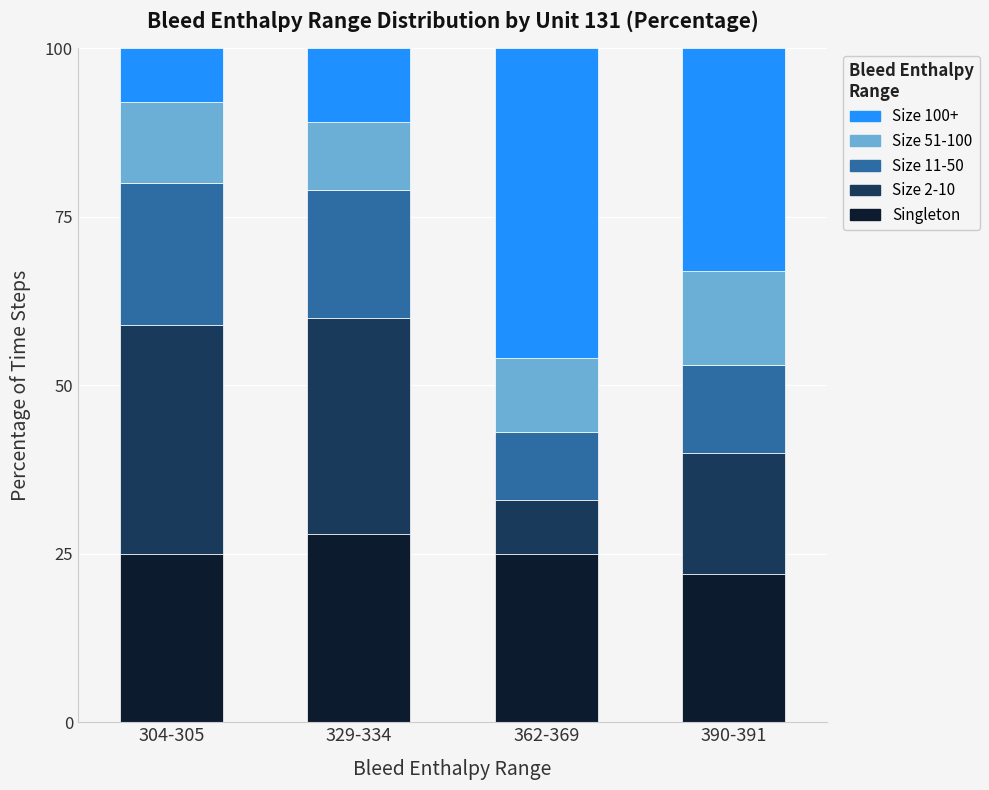

What is the total value across all series at 304-305?

100